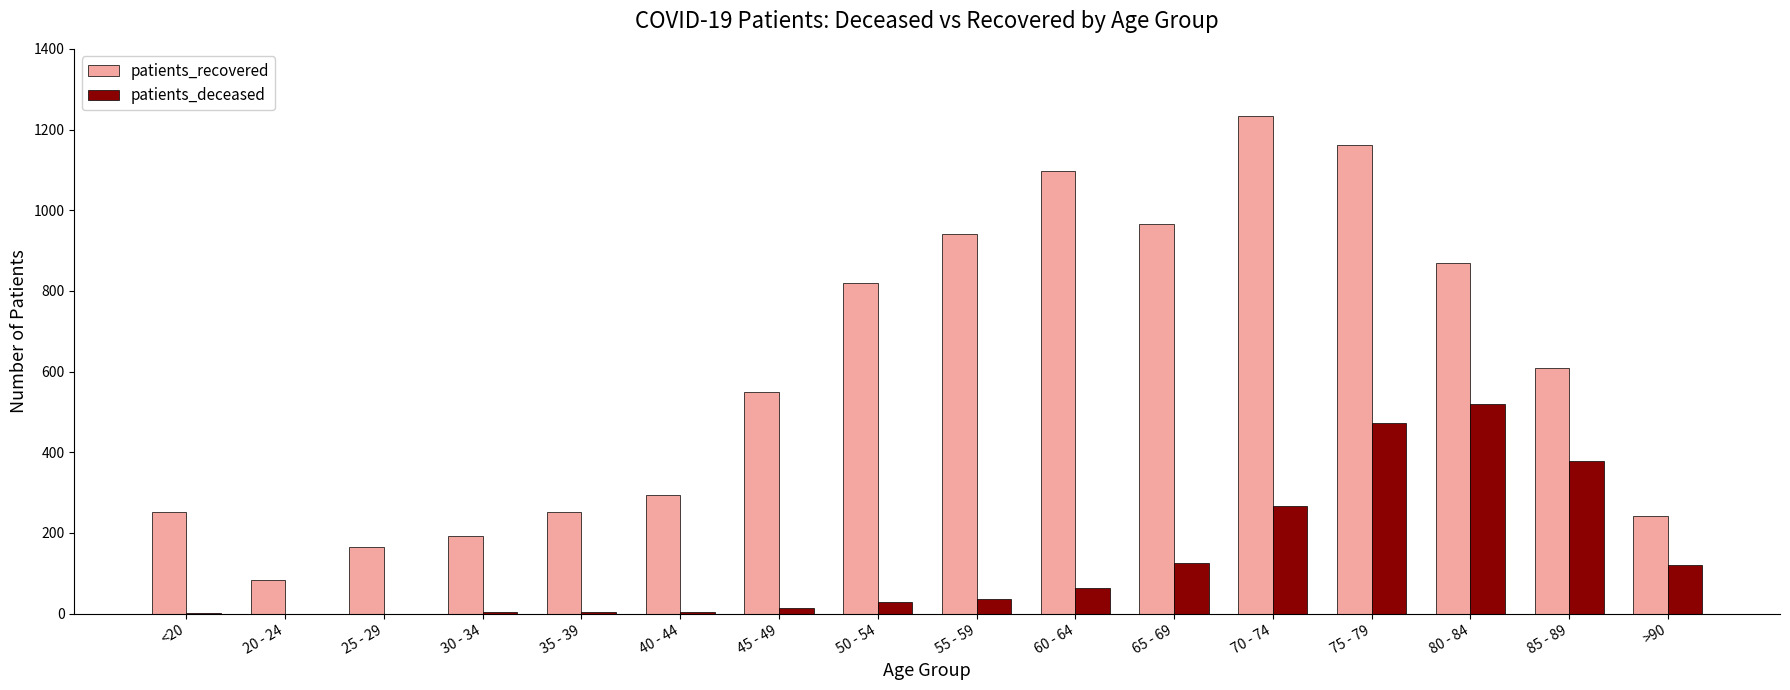

At which label is patients_deceased closest to 259?

70 - 74